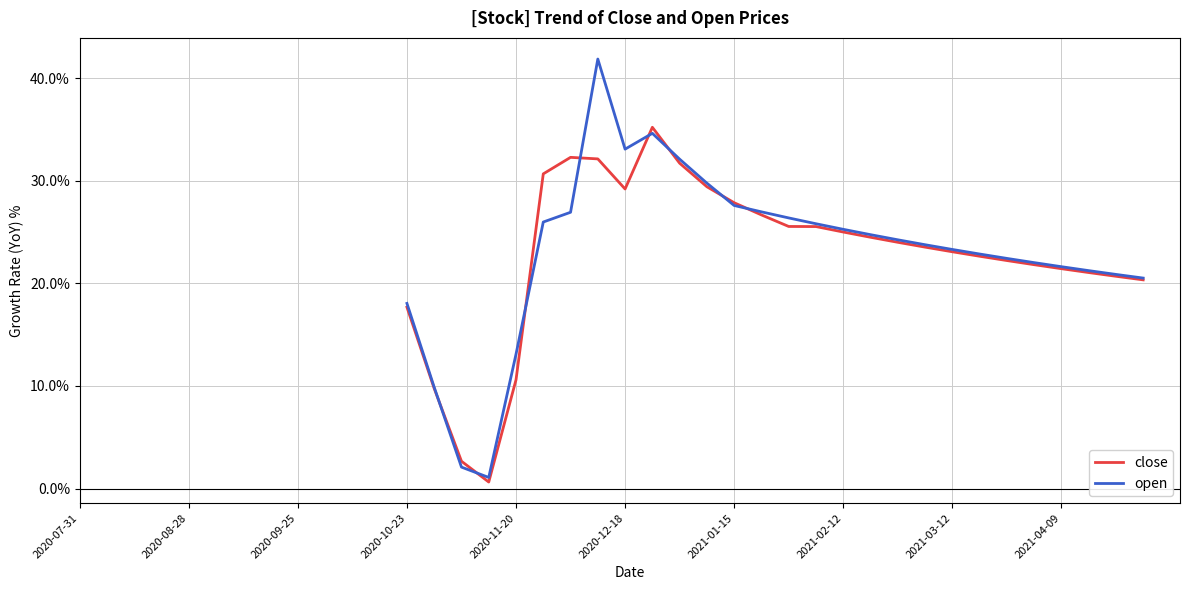

Which series has the largest range (max minus min)?

open